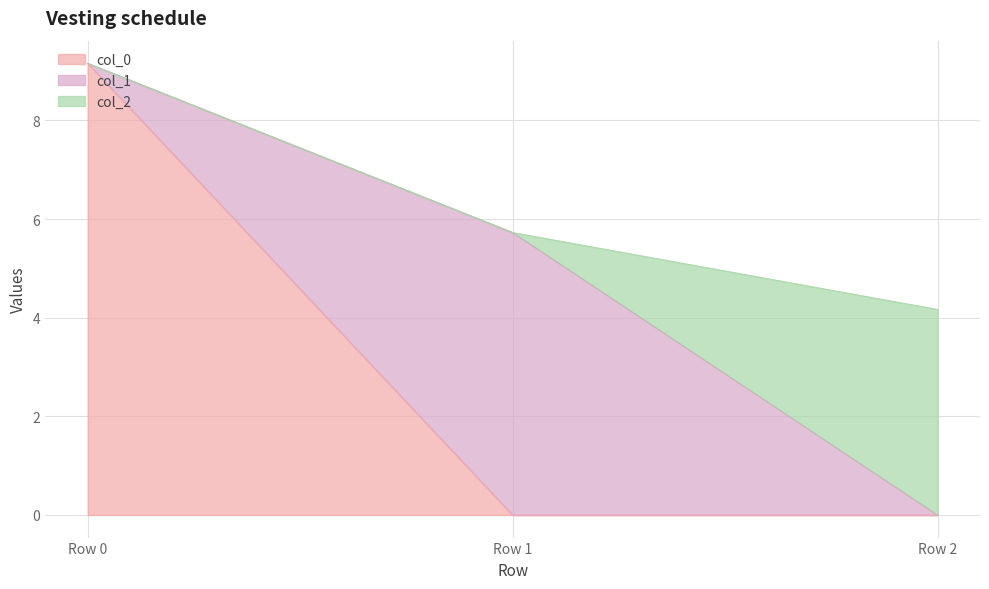

Rank the series at Row 1 from lowest to highest value.

col_0, col_2, col_1